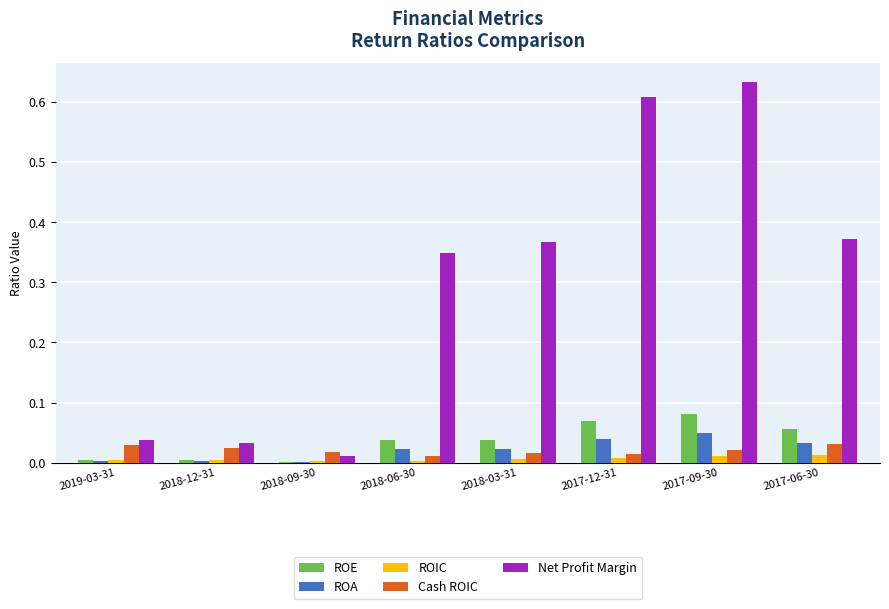

At which category is the sum across all series the highest?

2017-09-30